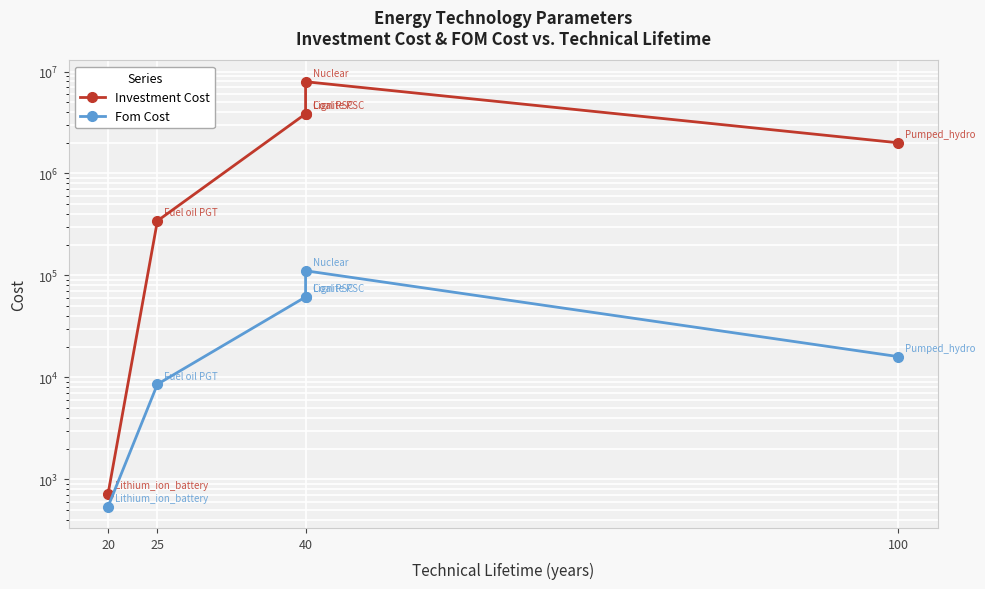

How many series are shown in this chart?

2